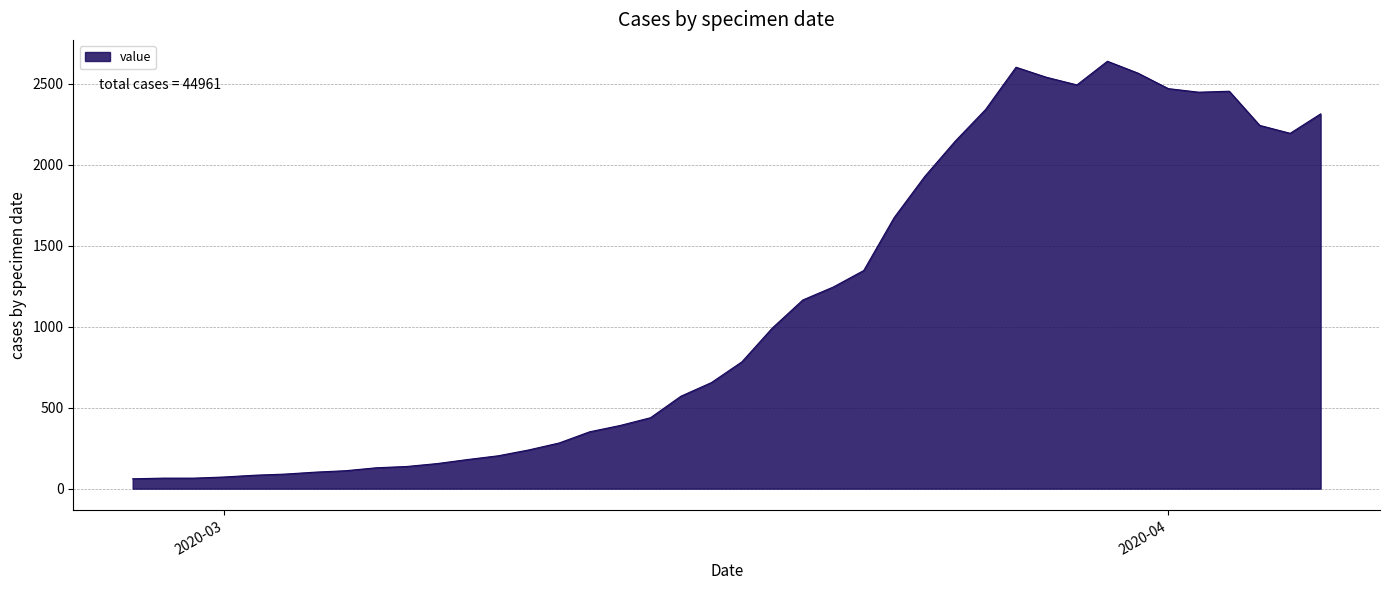

What is the minimum value shown in the chart?

61